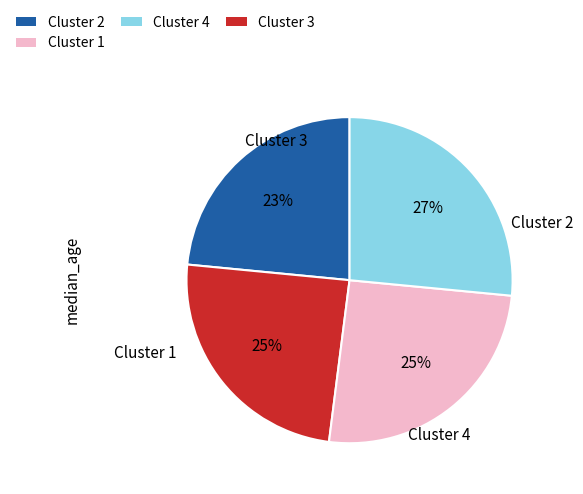

Is there a majority slice in this chart?

No